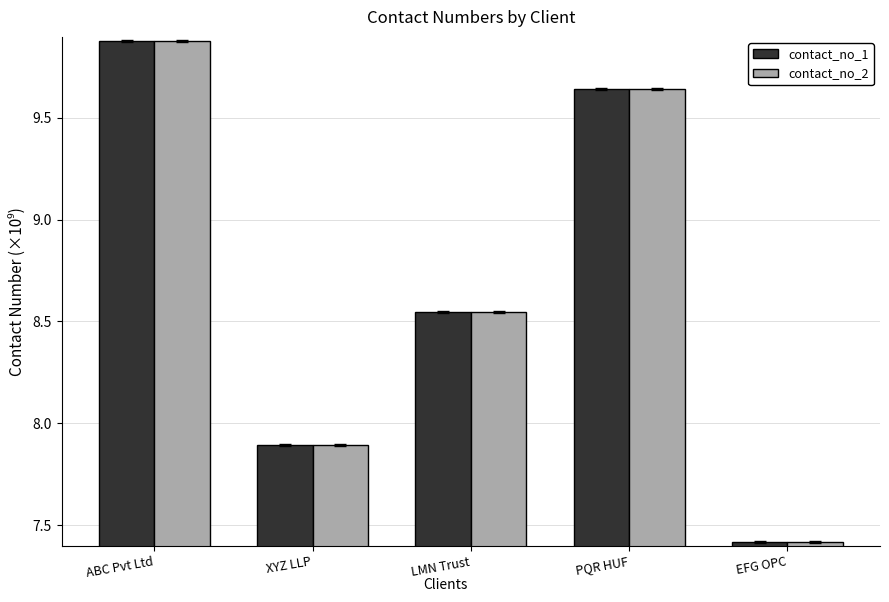

Is it true that contact_no_1 equals 9.9 at ABC Pvt Ltd?

True